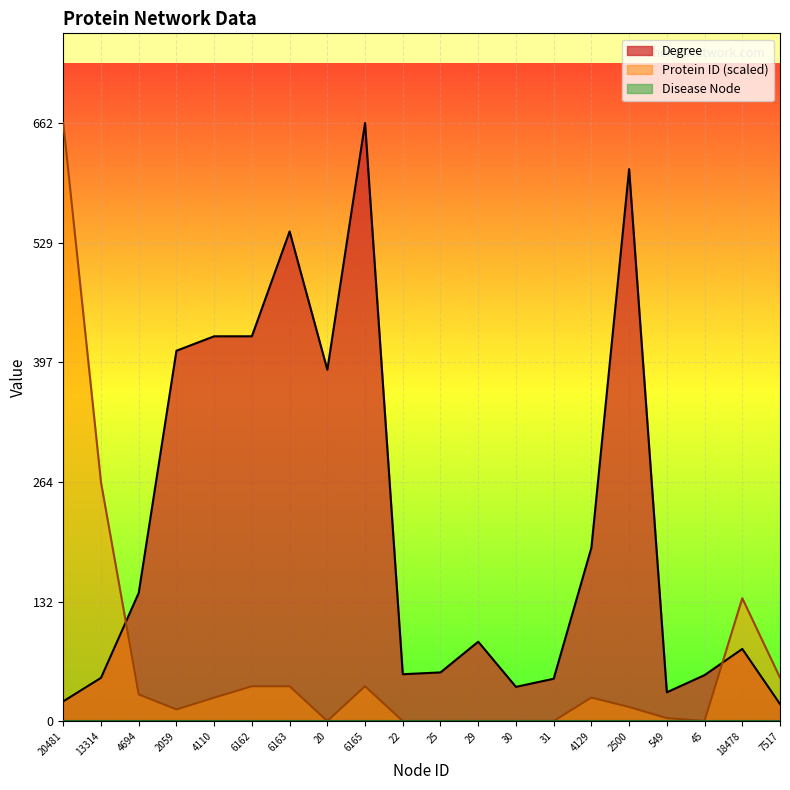

Reading left to right, transcribe all the data shown in this chart.

Degree: 20481=22.0	13314=48.0	4694=142.0	2059=410.0	4110=426.0	6162=426.0	6163=542.0	20=389.0	6165=662.0	22=52.0	25=54.0	29=88.0	30=38.0	31=47.0	4129=192.0	2500=611.0	549=32.0	45=51.0	18478=80.0	7517=19.0
Protein ID: 20481=662.0	13314=264.3	4694=29.6	2059=13.0	4110=26.0	6162=38.7	6163=38.7	20=0.1	6165=38.7	22=0.1	25=0.2	29=0.2	30=0.2	31=0.2	4129=26.1	2500=15.7	549=3.4	45=0.3	18478=136.1	7517=48.2